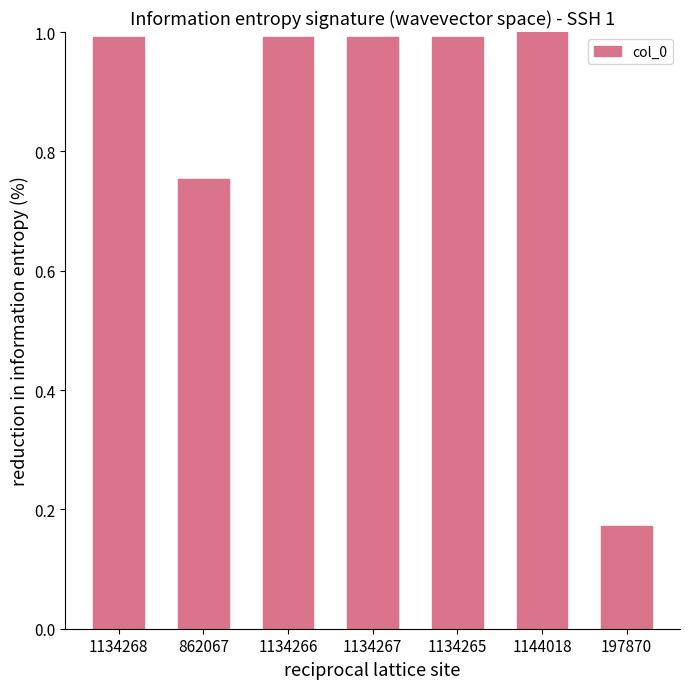

What is the label of the 2nd bar from the right?

1144018